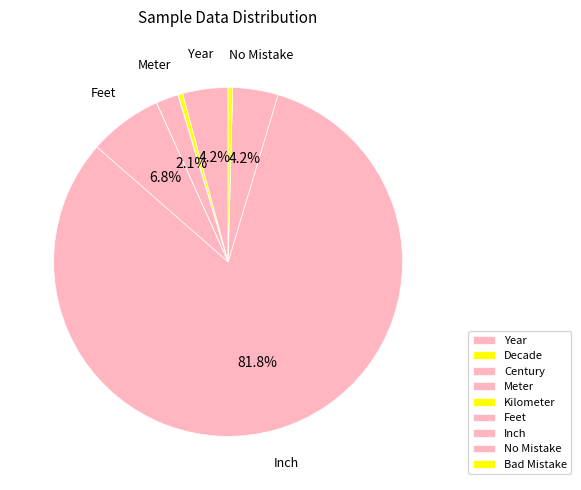

Which slice is the largest?

Inch